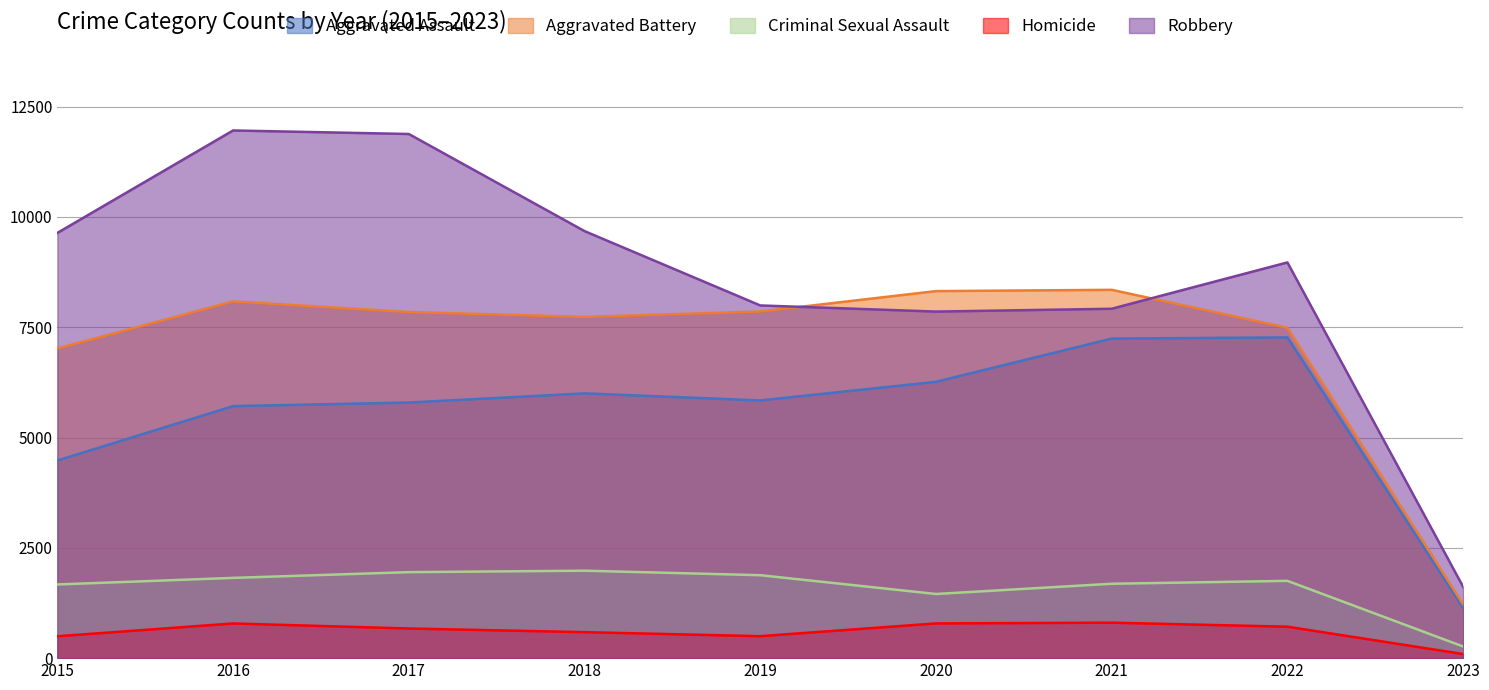

How many data points in Aggravated Battery are less than 7845?

4